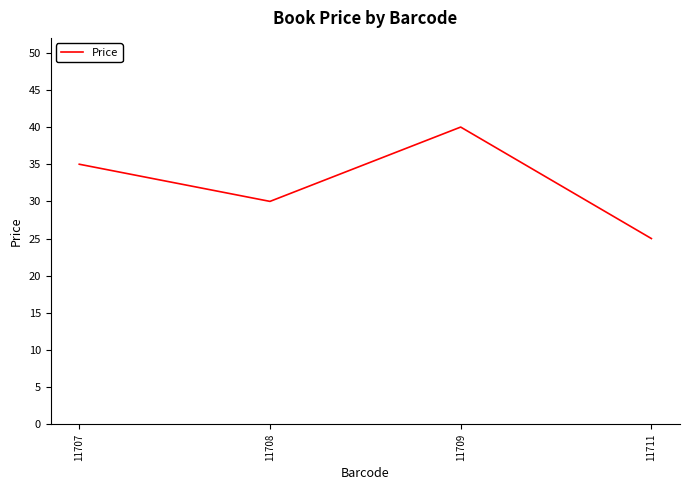

True or false: the data has more than 1 interior local peaks.

False